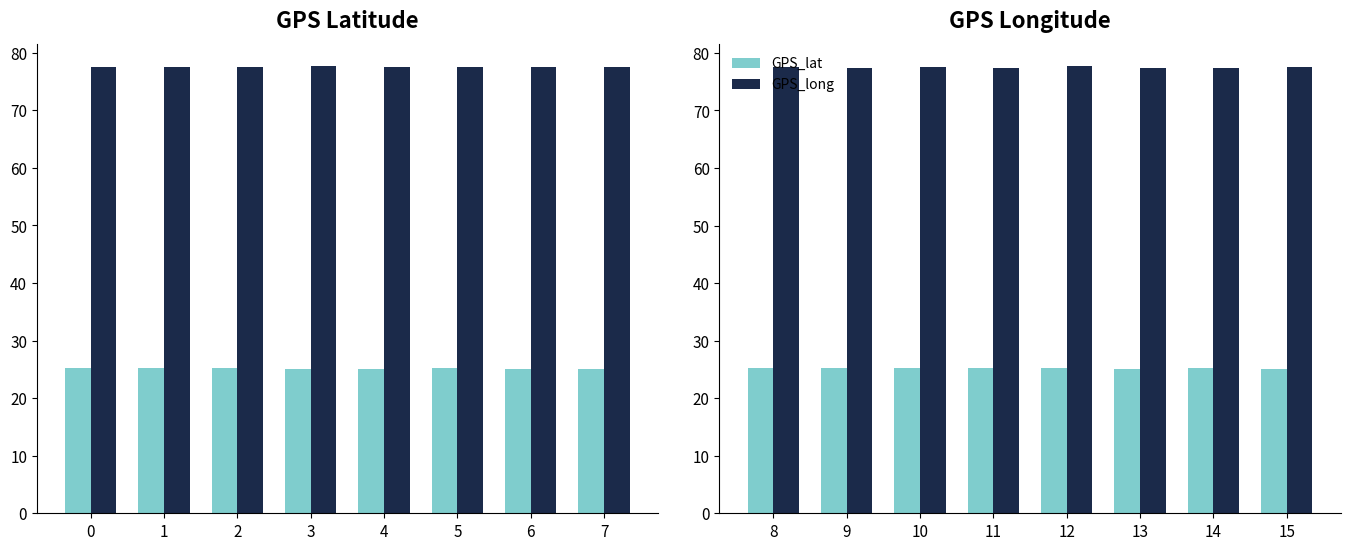

Which series has the largest range (max minus min)?

GPS_lat